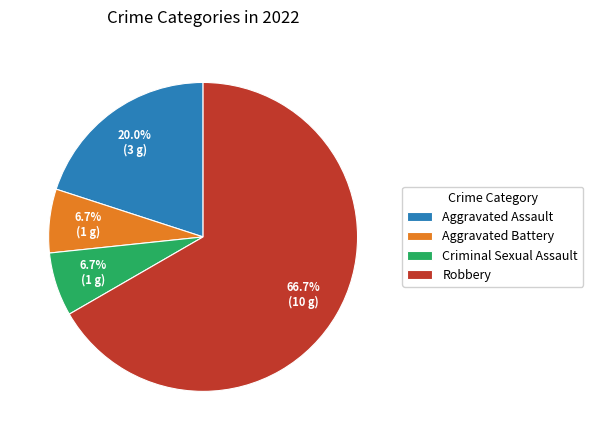

What percentage is NOT represented by Criminal Sexual Assault?

93.3%